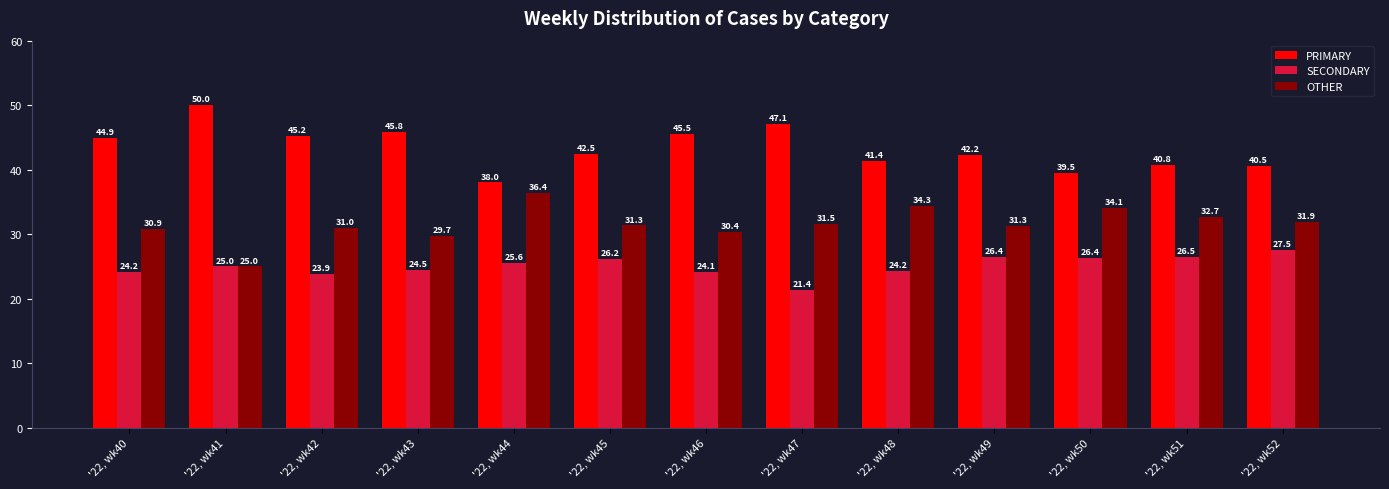

At '22, wk46, list the series in order from smallest to largest.

SECONDARY, OTHER, PRIMARY